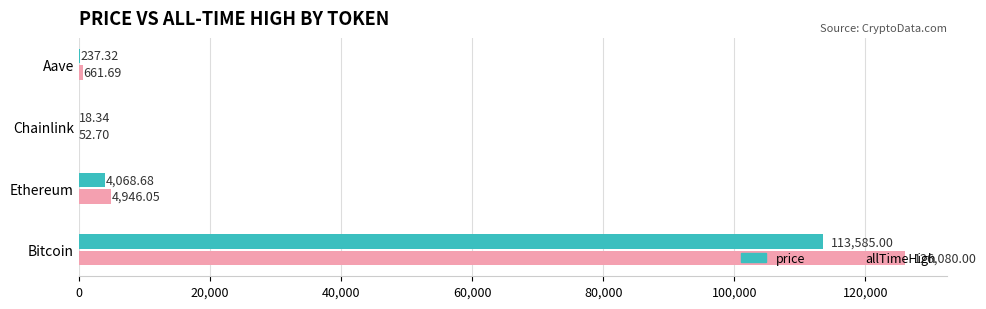

Between Chainlink and Aave, which series saw the biggest shift?

allTimeHigh